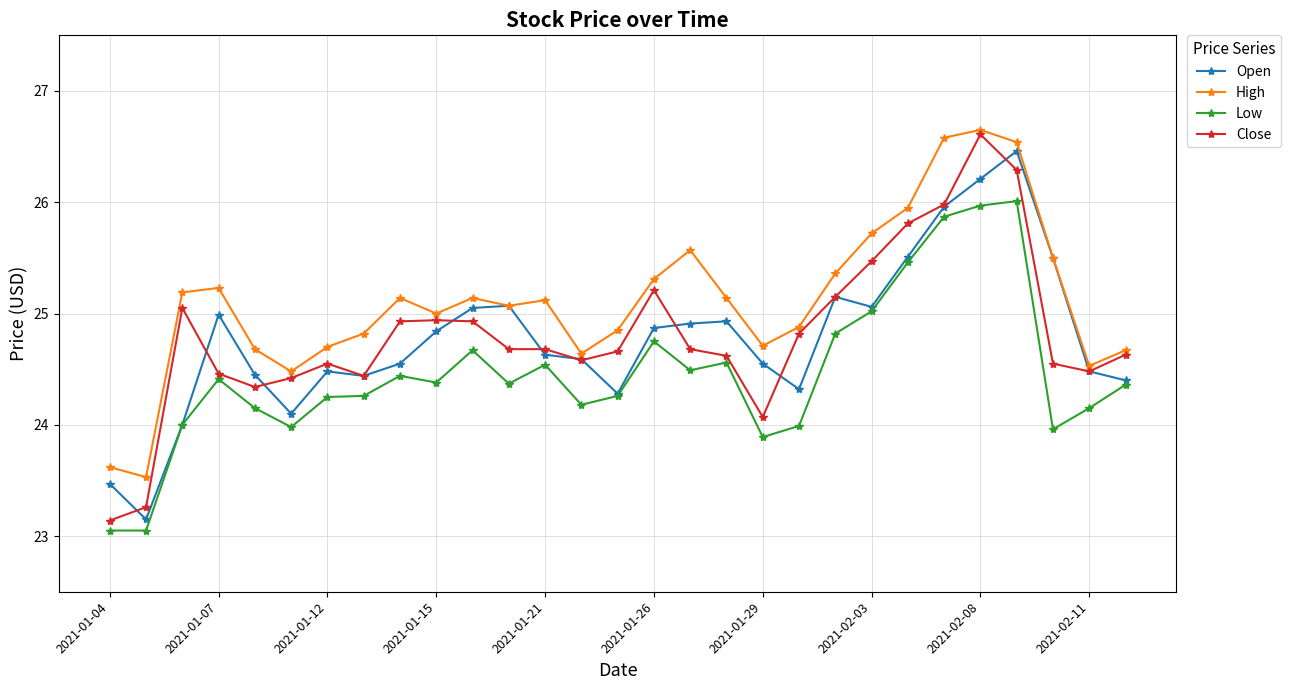

How many distinct data groups are displayed?

4